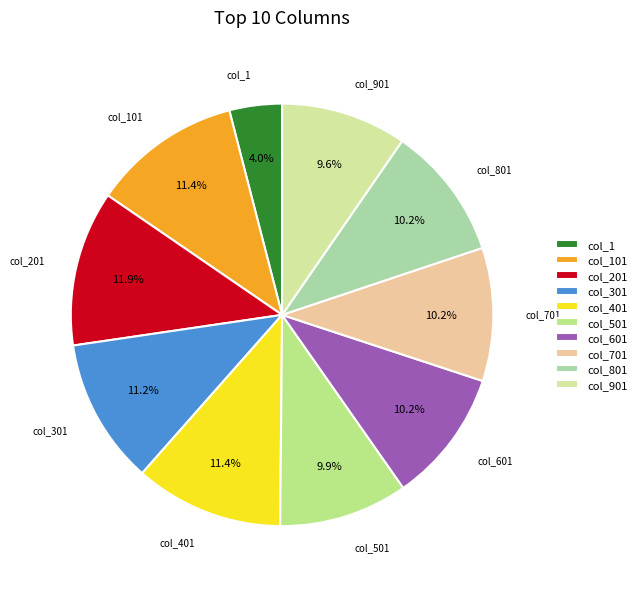

Which category has the smallest portion of the pie?

col_1